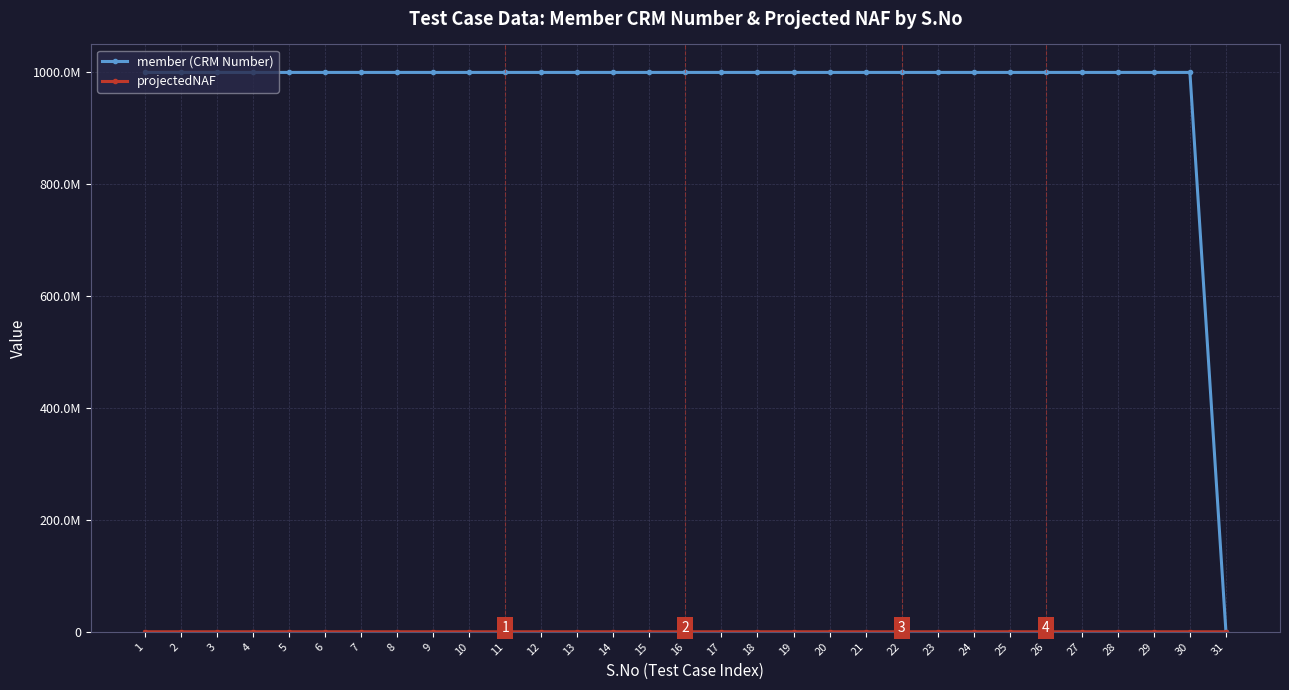

True or false: projectedNAF and member (CRM Number) intersect in this chart.

False